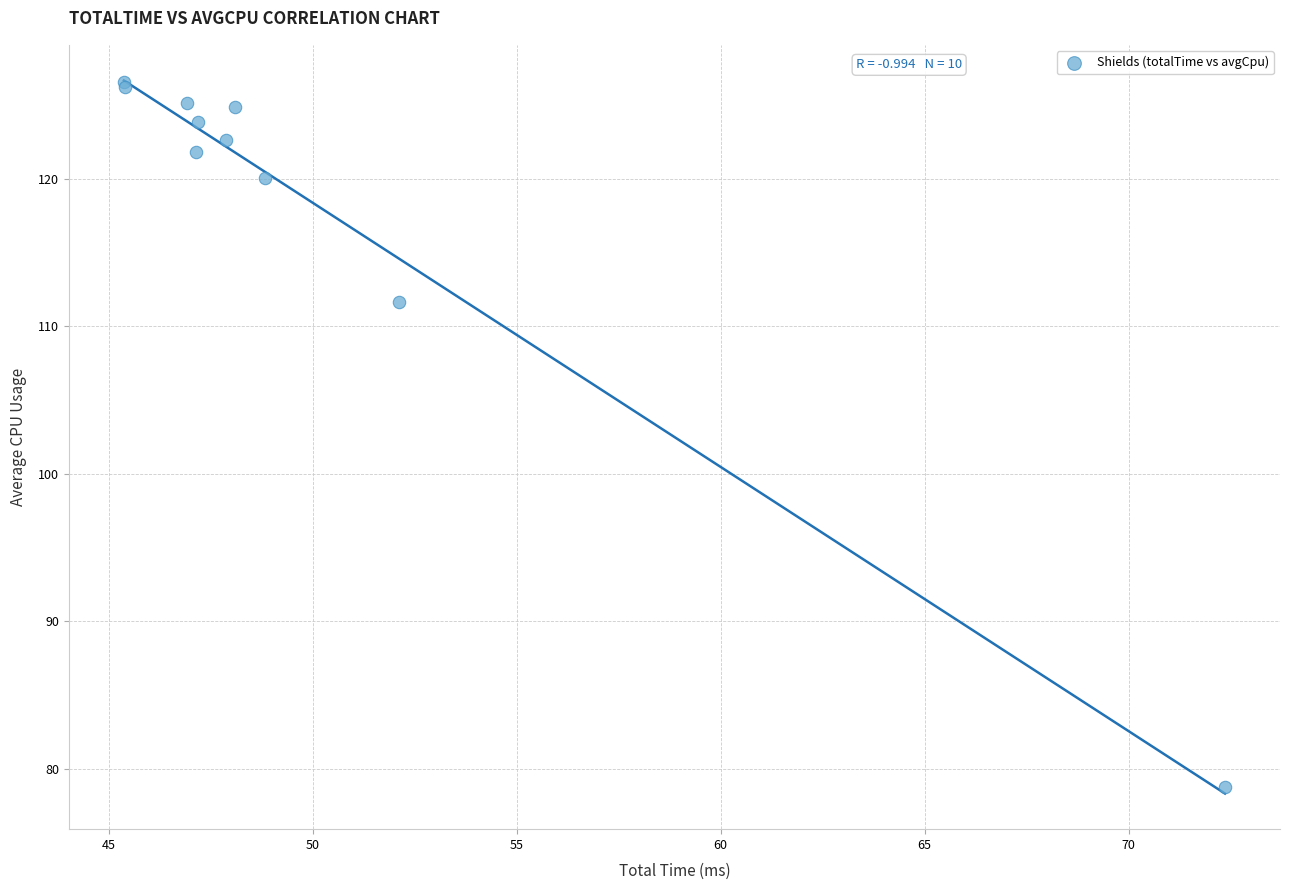

What Y value in the scatter plot is closest to 102?

111.6